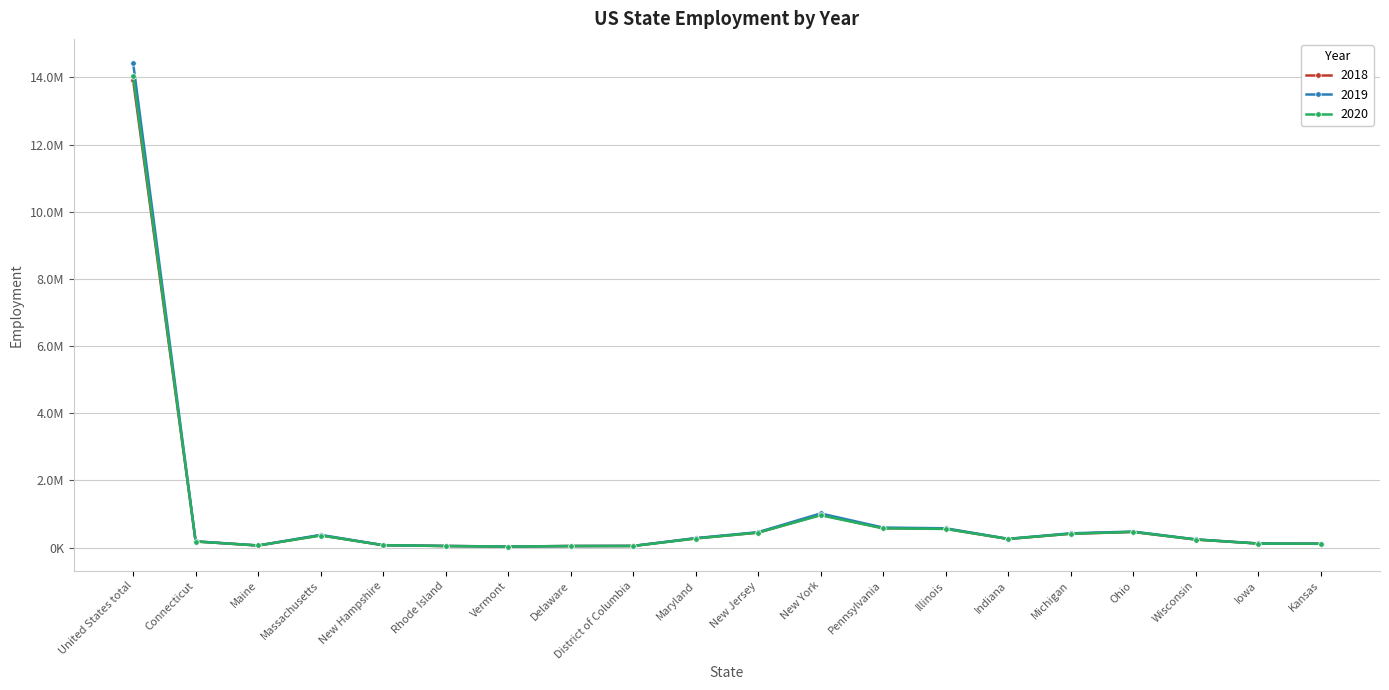

What are all the series names shown in the legend?

2018, 2019, 2020